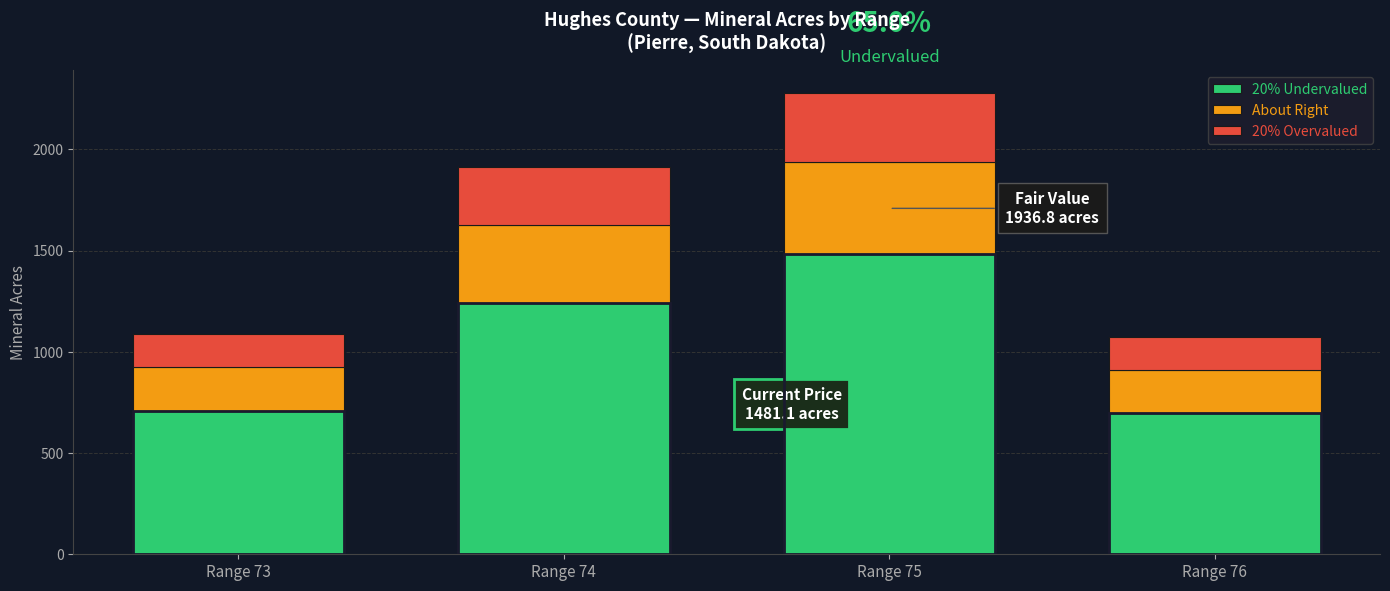

What is the sum of all 20% Undervalued values?

4129.0